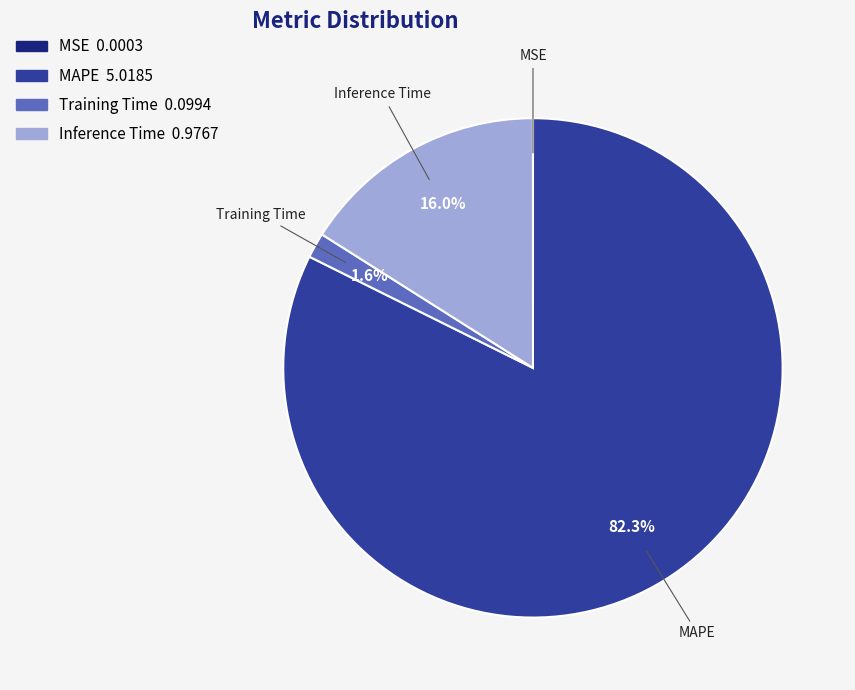

Does MAPE represent more than half of the total?

Yes